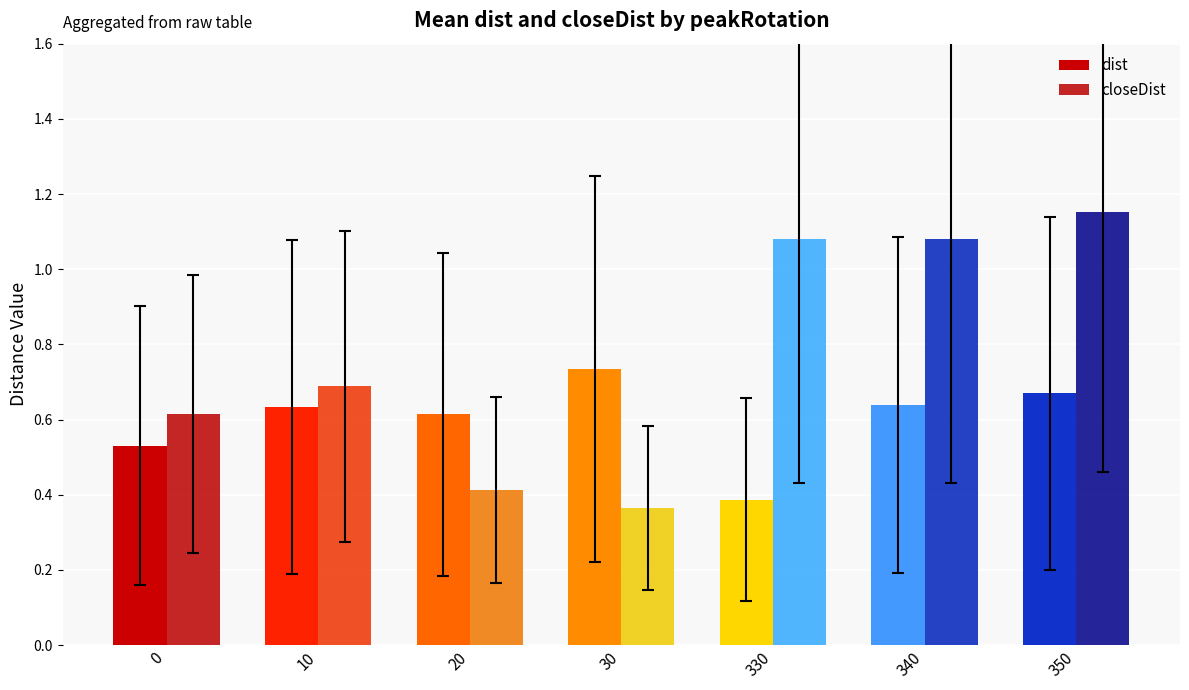

Rank the categories by dist value from lowest to highest.

330, 0, 20, 10, 340, 350, 30